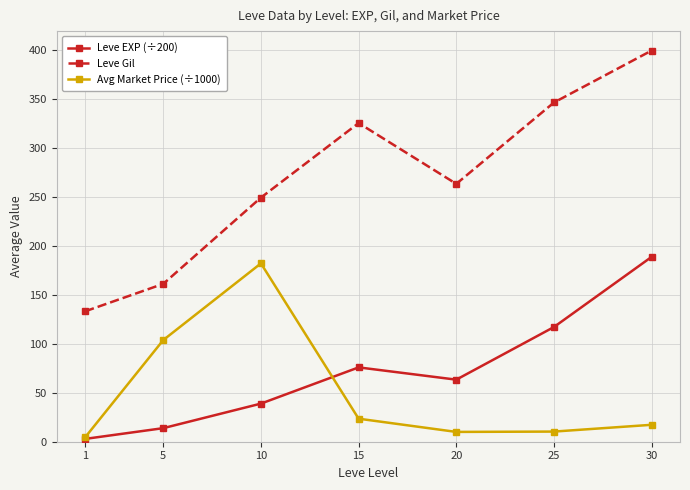

True or false: Leve Gil and Avg Market Price (÷1000) intersect in this chart.

False